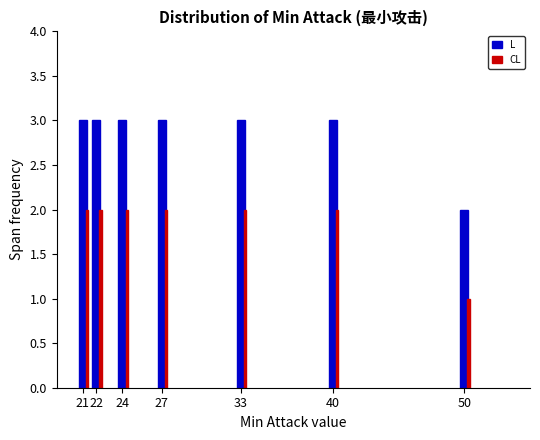

Rank the series by their maximum value, from highest to lowest.

L, CL